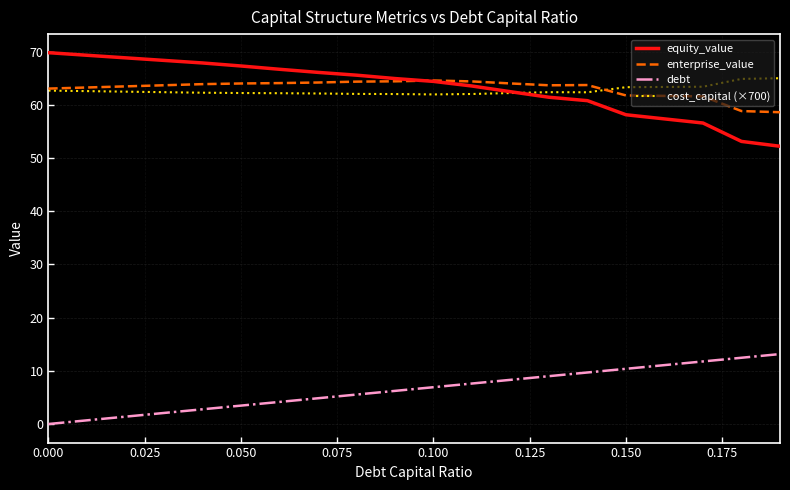

True or false: cost_capital (×700) and debt cross at least once.

False